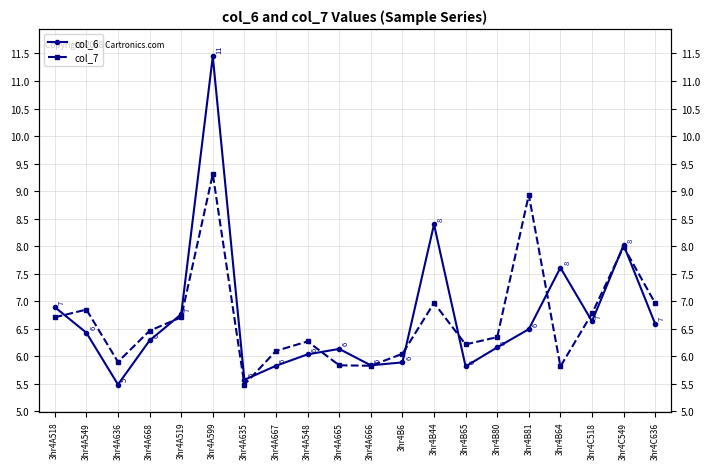

Reading right to left, transcribe all the data shown in this chart.

col_6: 6.6	8.0	6.6	7.6	6.5	6.2	5.8	8.4	5.9	5.8	6.1	6.0	5.8	5.6	11.4	6.8	6.3	5.5	6.4	6.9
col_7: 7.0	8.0	6.8	5.8	8.9	6.3	6.2	7.0	6.0	5.8	5.8	6.3	6.1	5.5	9.3	6.7	6.5	5.9	6.8	6.7